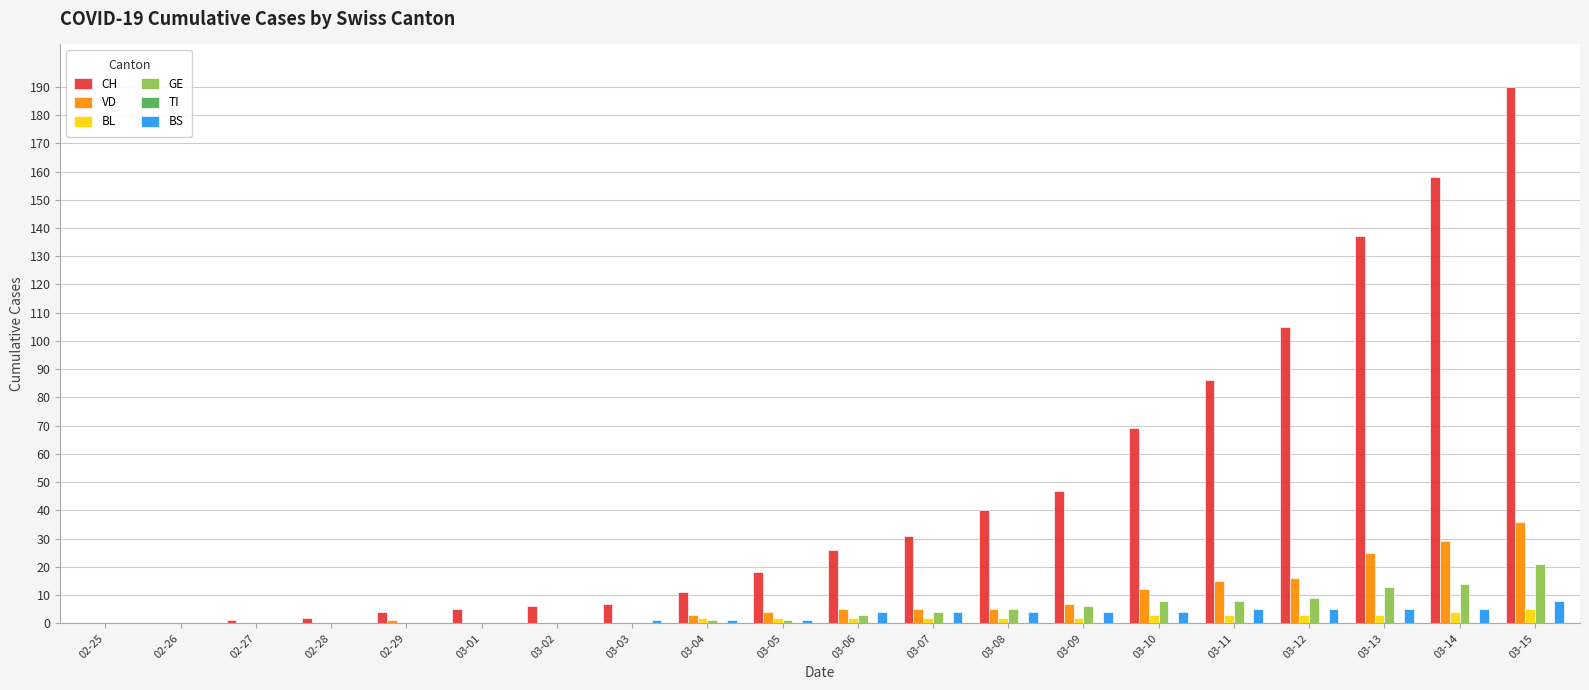

Are the bars horizontal?

No